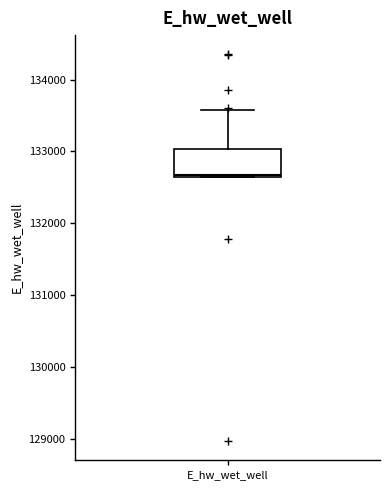

Read this box plot against the y-axis: the position of the median line, the range covered by the box, and the ends of both whiskers. The values are not printed on the chart, so give them approximately, as read against the axis.

median 132700, box 132700 to 133000, whiskers 132600 to 133600